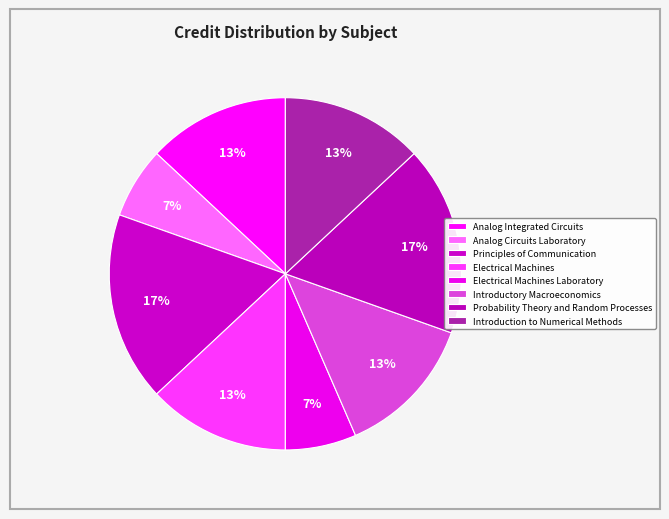

Rank the categories by value from highest to lowest.

Principles of Communication, Probability Theory and Random Processes, Analog Integrated Circuits, Electrical Machines, Introductory Macroeconomics, Introduction to Numerical Methods, Analog Circuits Laboratory, Electrical Machines Laboratory